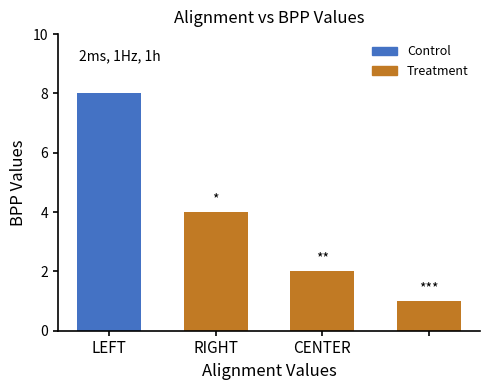

At which label does the data first exceed 4?

LEFT